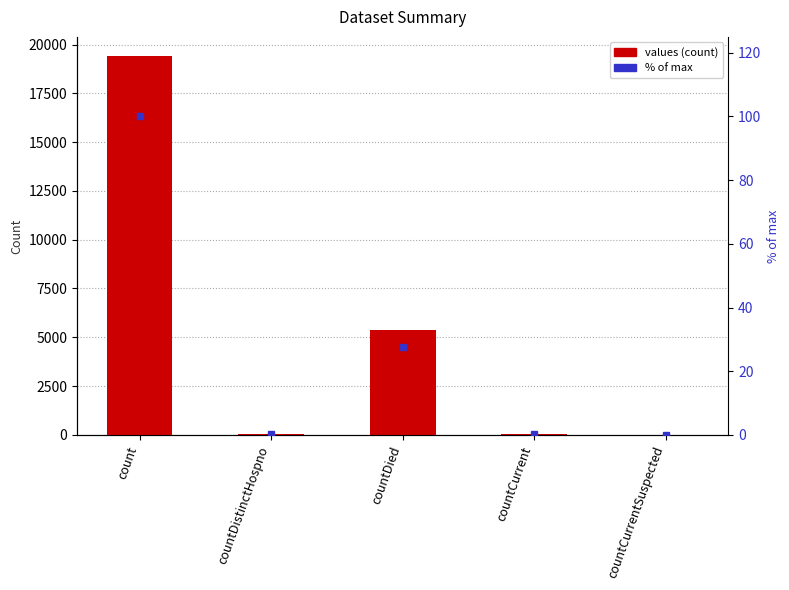

Rank the series by their maximum value, from lowest to highest.

% of max, values